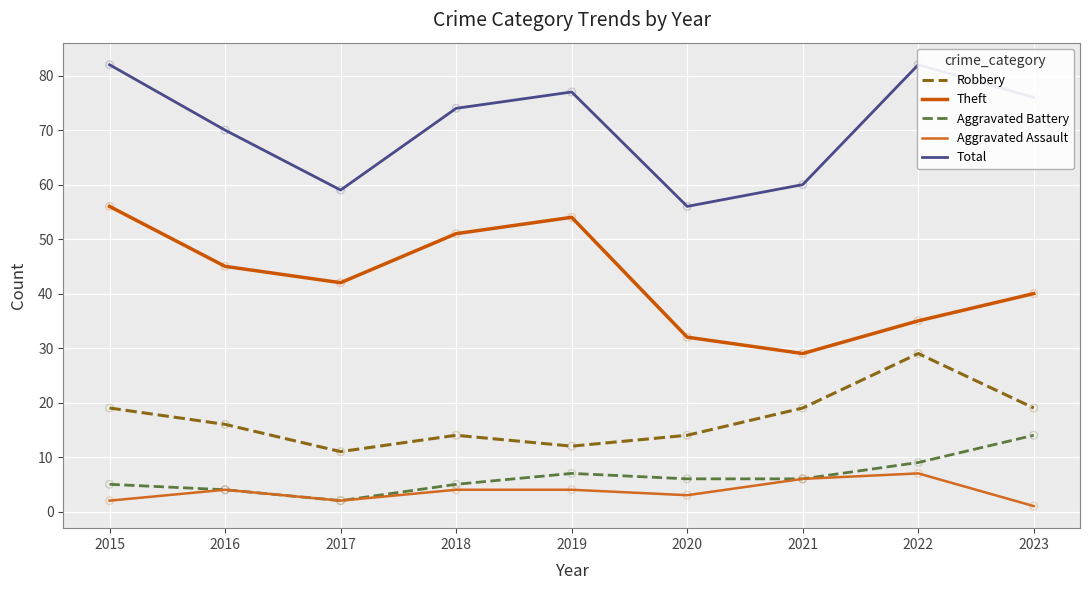

Which series contains the highest Y value?

Total